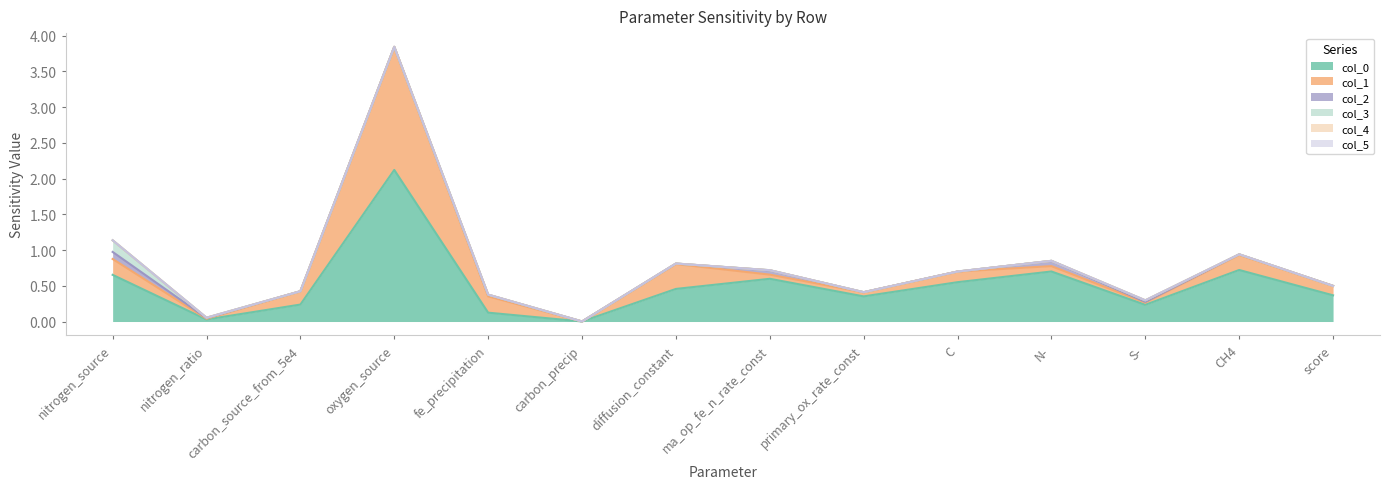

What is the total value across all series at oxygen_source?

3.8